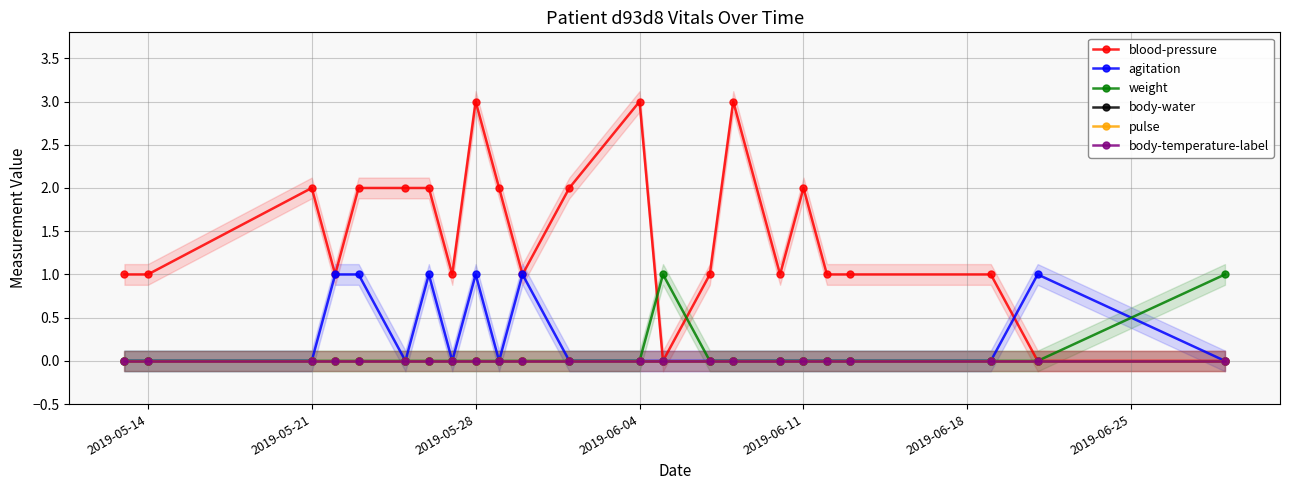

True or false: blood-pressure and pulse intersect in this chart.

False